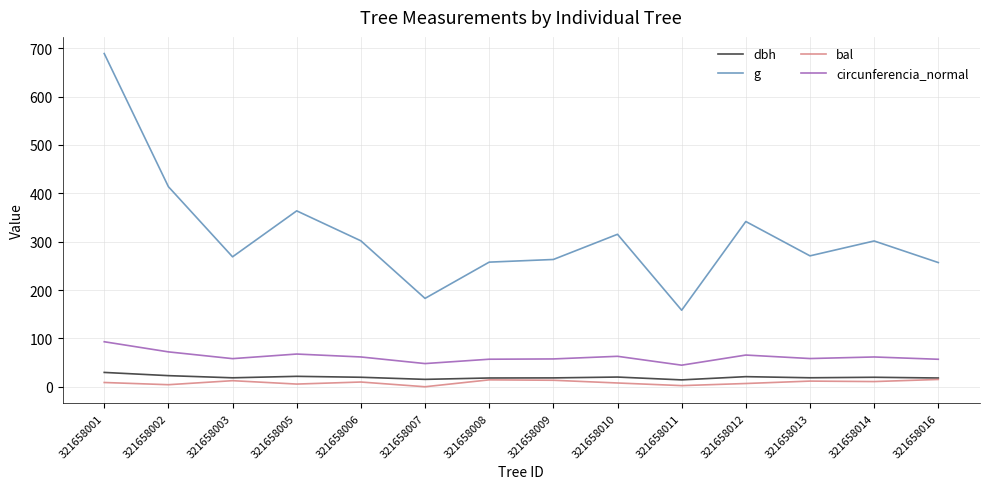

True or false: dbh has more than 2 points higher than both neighbors.

True